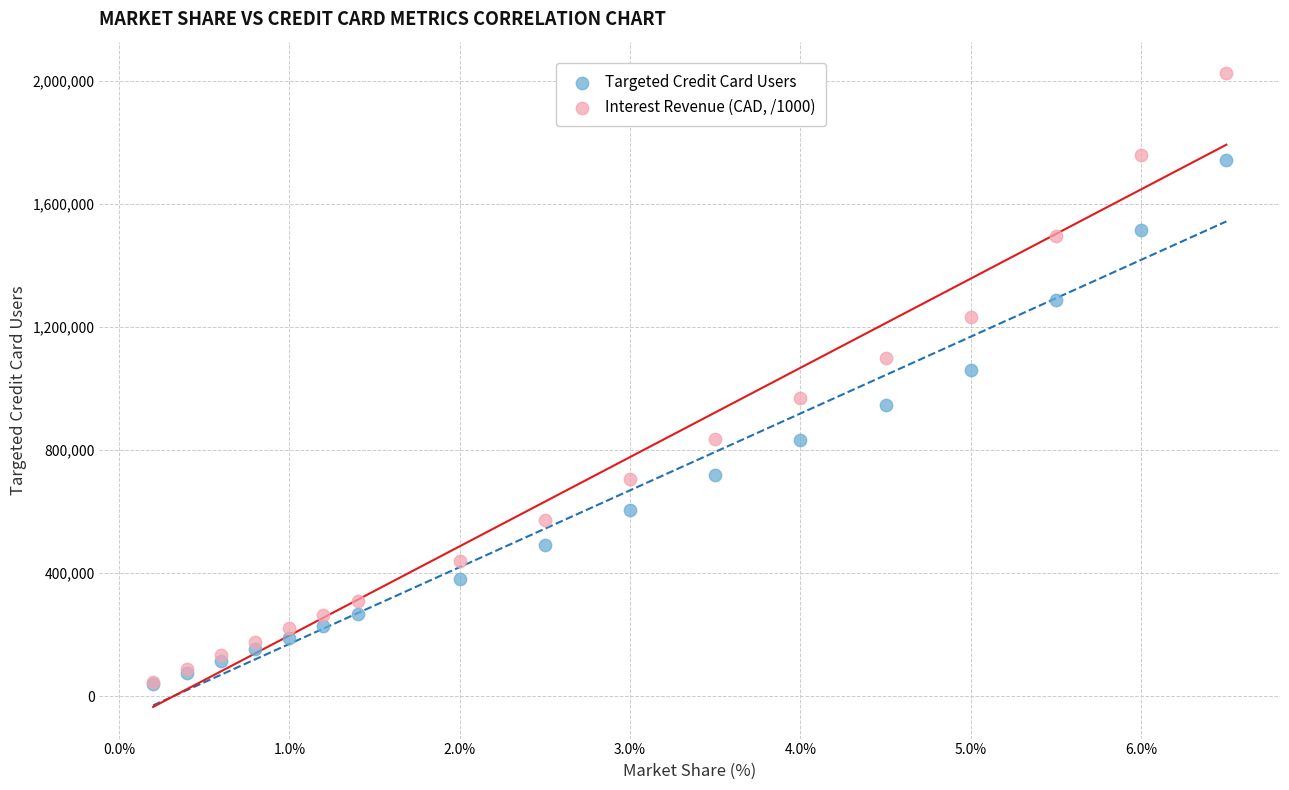

Across all series, what Y value is closest to 1030939?

1060606.1